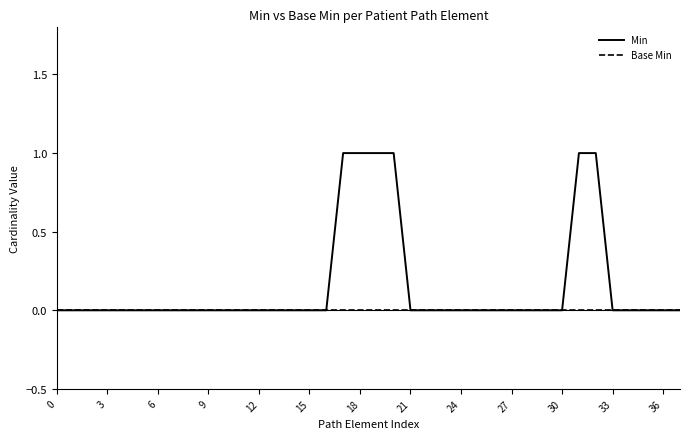

Reading left to right, list all the values displayed in this chart.

Min: 0	0	0	0	0	0	0	0	0	0	0	0	0	0	0	0	0	1	1	1	1	0	0	0	0	0	0	0	0	0	0	1	1	0	0	0	0	0
Base Min: 0	0	0	0	0	0	0	0	0	0	0	0	0	0	0	0	0	0	0	0	0	0	0	0	0	0	0	0	0	0	0	0	0	0	0	0	0	0